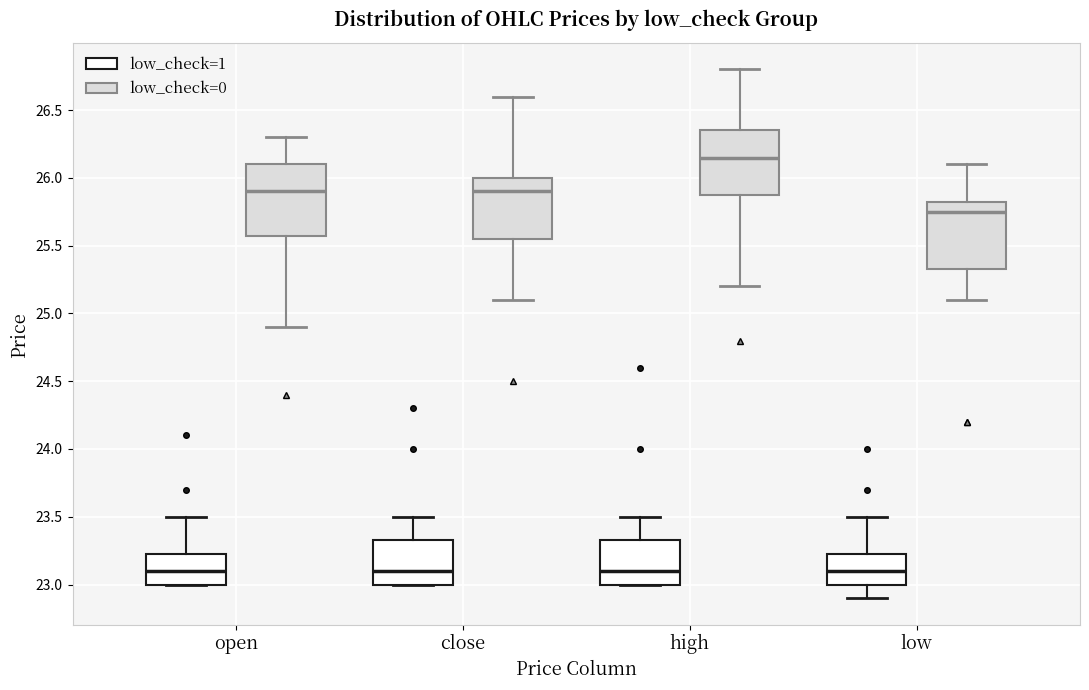

Where does the upper whisker of the box for close (low_check=0) end on the y-axis? The values are not printed on the chart, so give them approximately, as read against the axis.

26.60